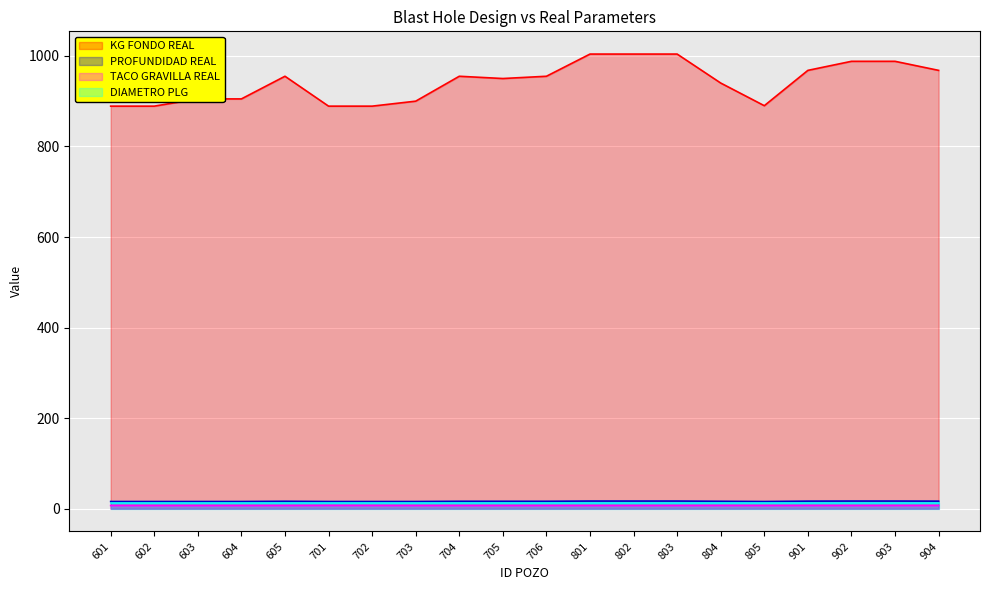

Which series has the widest spread of values?

KG FONDO REAL